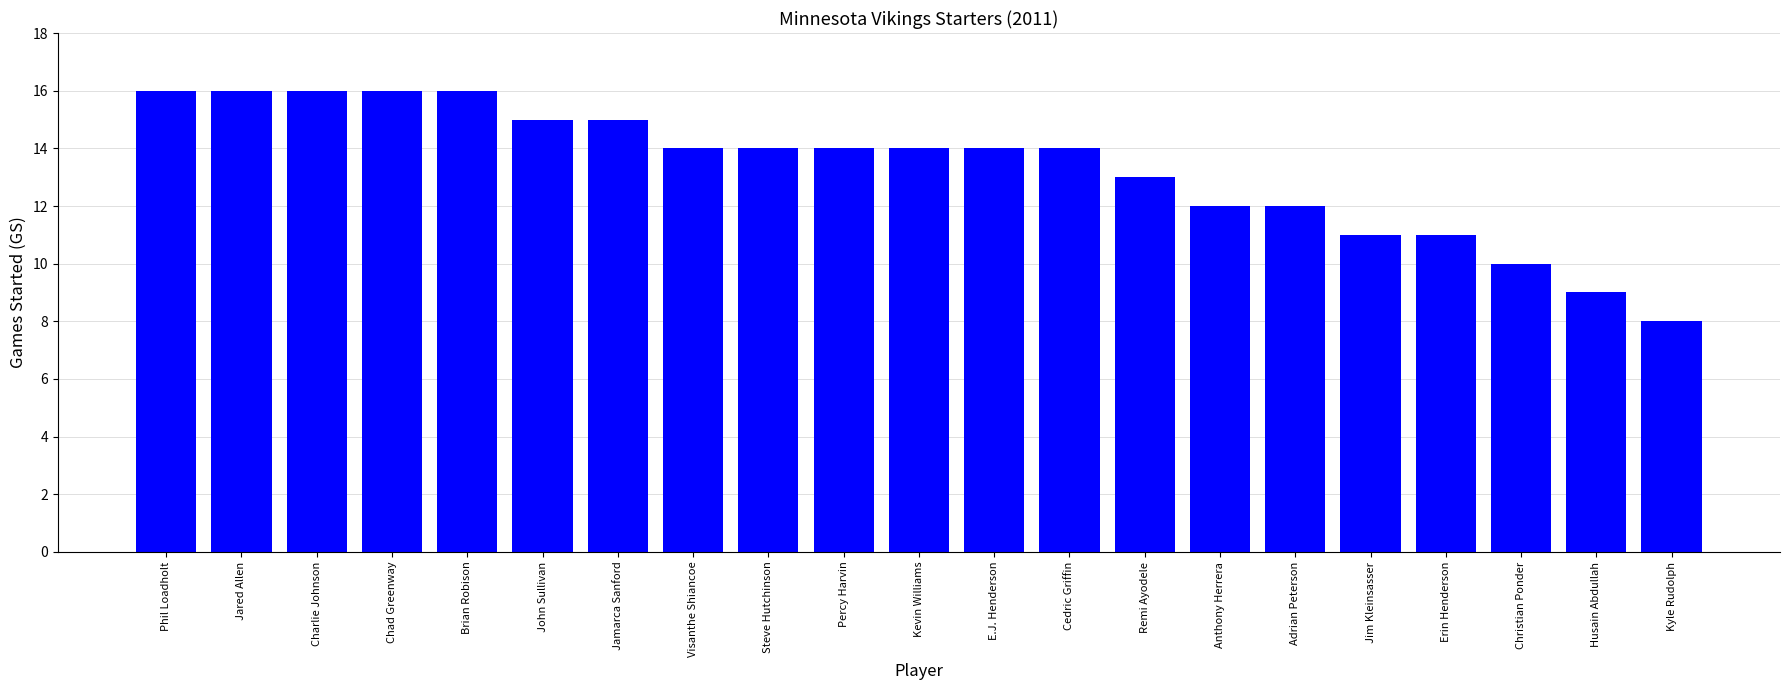

What is the sum of the values at Kevin Williams and Adrian Peterson?

26